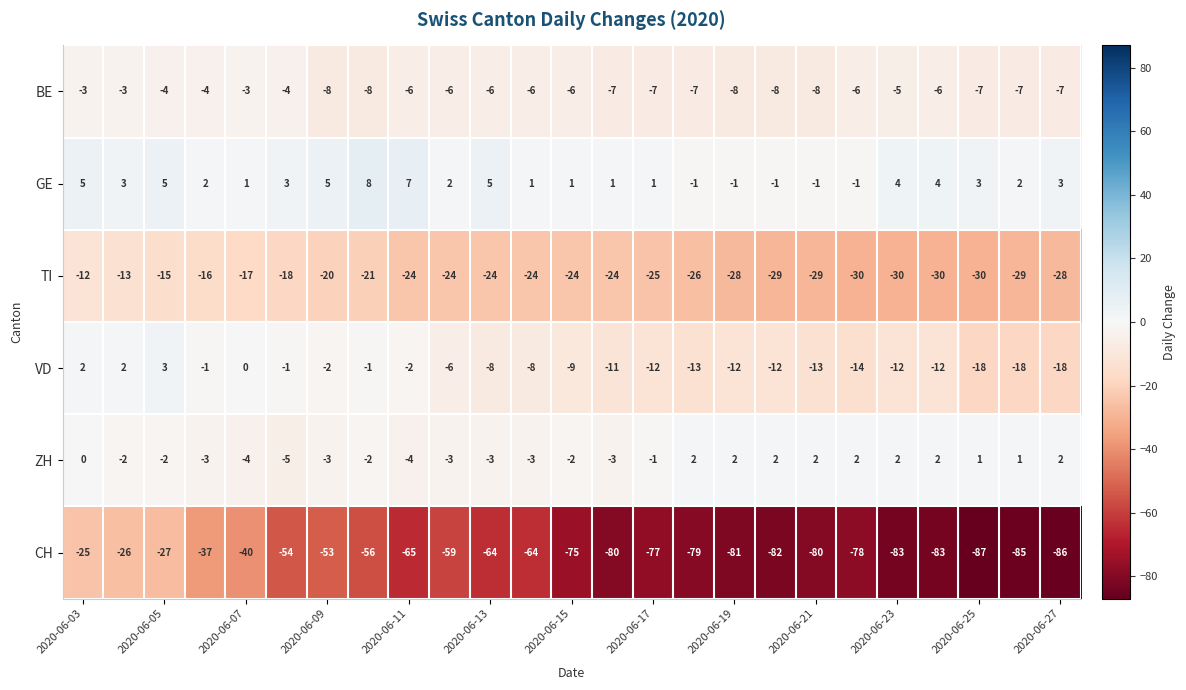

How many GE values are between 1 and 4?

14